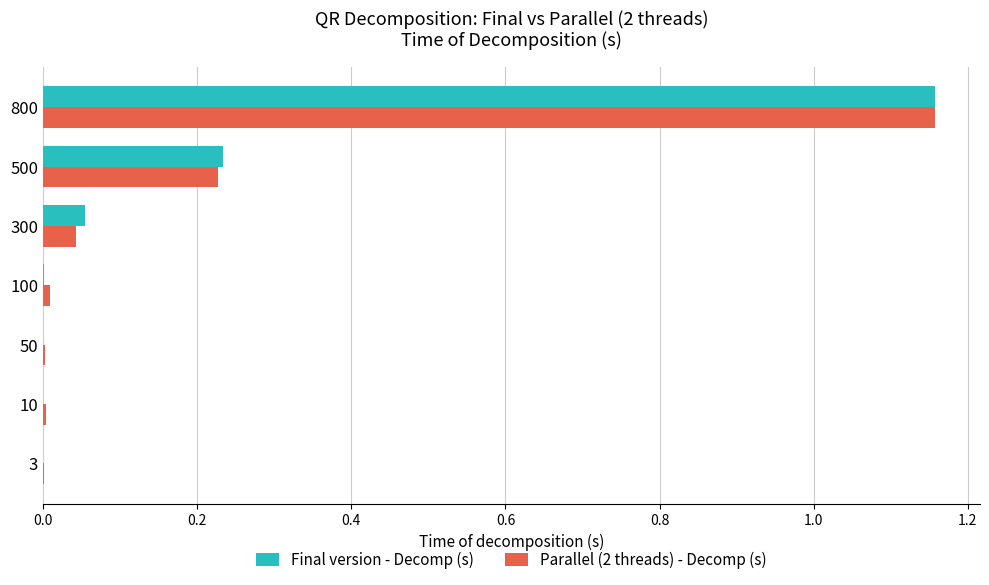

The Parallel (2 threads) - Decomp (s) series shows 0.0 at 300. True or false?

True